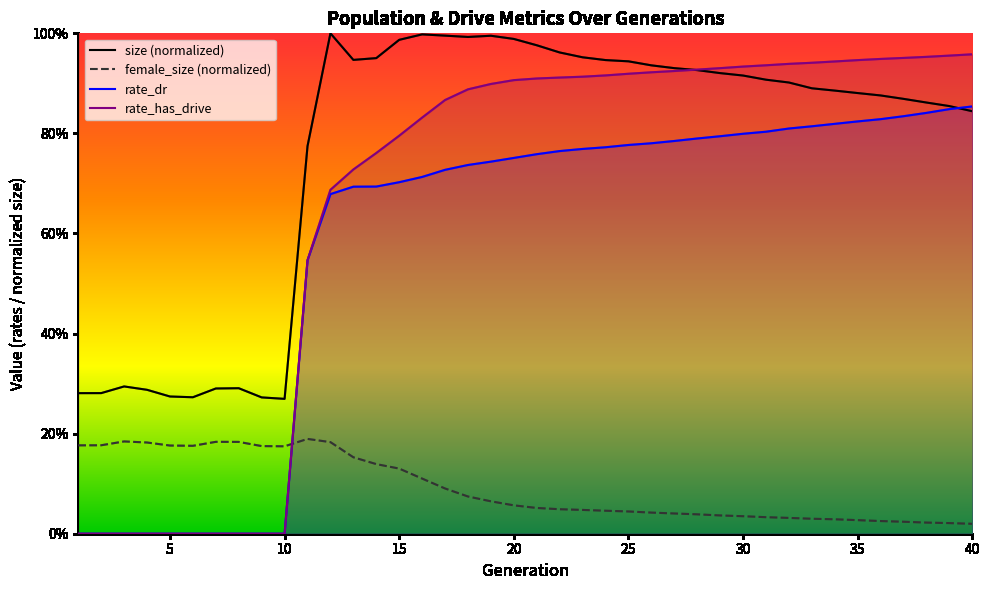

How many positive values does the rate_has_drive series have?

30